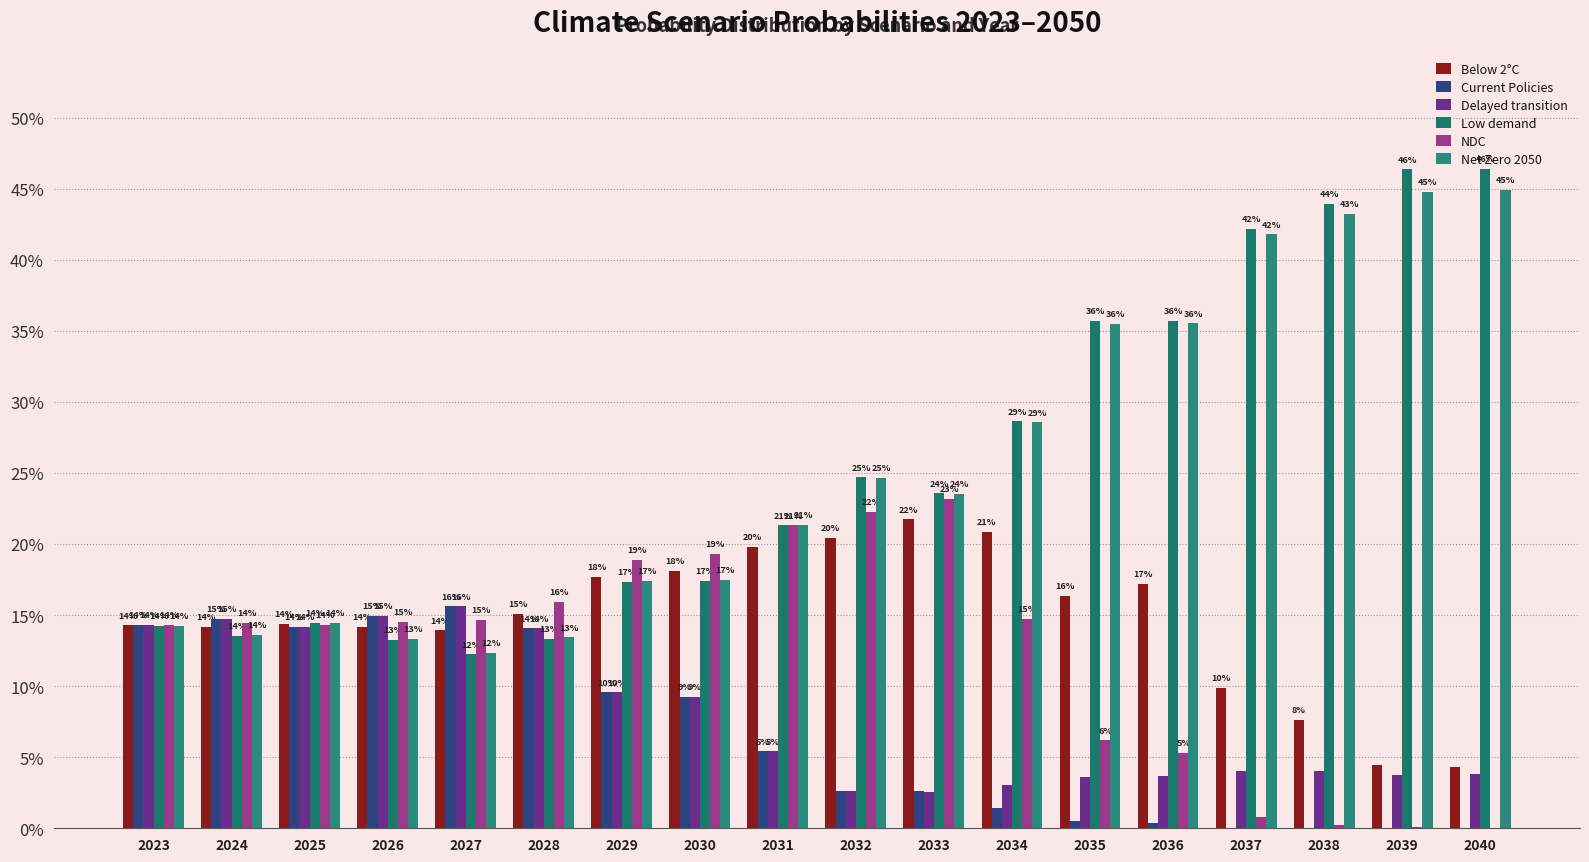

Reading right to left, what are all the values shown in this chart?

Below 2°C: 2040=0.0	2039=0.0	2038=0.1	2037=0.1	2036=0.2	2035=0.2	2034=0.2	2033=0.2	2032=0.2	2031=0.2	2030=0.2	2029=0.2	2028=0.2	2027=0.1	2026=0.1	2025=0.1	2024=0.1	2023=0.1
Current Policies: 2040=0.0	2039=0.0	2038=0.0	2037=0.0	2036=0.0	2035=0.0	2034=0.0	2033=0.0	2032=0.0	2031=0.1	2030=0.1	2029=0.1	2028=0.1	2027=0.2	2026=0.1	2025=0.1	2024=0.1	2023=0.1
Delayed transition: 2040=0.0	2039=0.0	2038=0.0	2037=0.0	2036=0.0	2035=0.0	2034=0.0	2033=0.0	2032=0.0	2031=0.1	2030=0.1	2029=0.1	2028=0.1	2027=0.2	2026=0.1	2025=0.1	2024=0.1	2023=0.1
Low demand: 2040=0.5	2039=0.5	2038=0.4	2037=0.4	2036=0.4	2035=0.4	2034=0.3	2033=0.2	2032=0.2	2031=0.2	2030=0.2	2029=0.2	2028=0.1	2027=0.1	2026=0.1	2025=0.1	2024=0.1	2023=0.1
NDC: 2040=0.0	2039=0.0	2038=0.0	2037=0.0	2036=0.1	2035=0.1	2034=0.1	2033=0.2	2032=0.2	2031=0.2	2030=0.2	2029=0.2	2028=0.2	2027=0.1	2026=0.1	2025=0.1	2024=0.1	2023=0.1
Net Zero 2050: 2040=0.4	2039=0.4	2038=0.4	2037=0.4	2036=0.4	2035=0.4	2034=0.3	2033=0.2	2032=0.2	2031=0.2	2030=0.2	2029=0.2	2028=0.1	2027=0.1	2026=0.1	2025=0.1	2024=0.1	2023=0.1